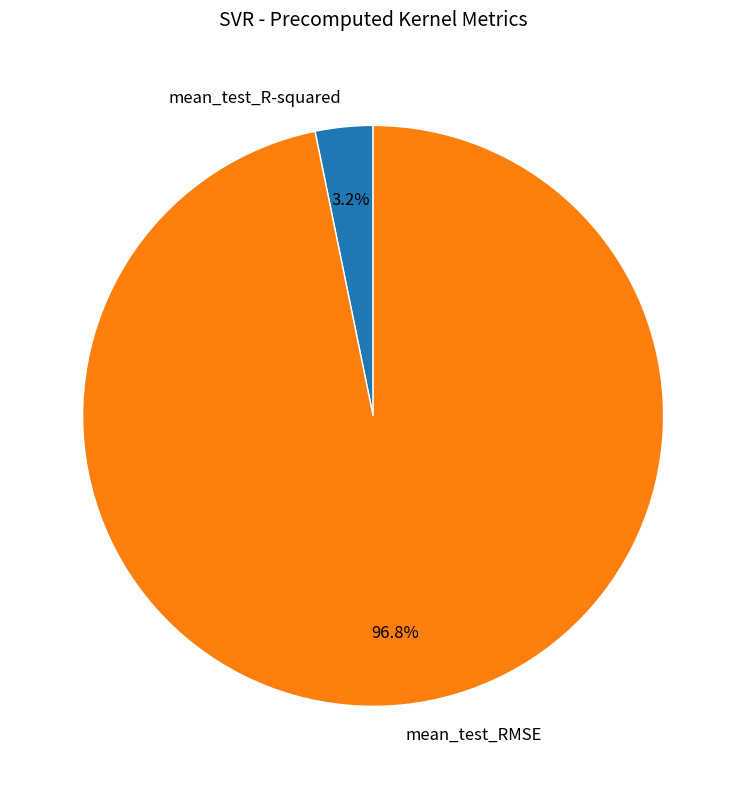

Which category has the biggest portion of the pie?

mean_test_RMSE